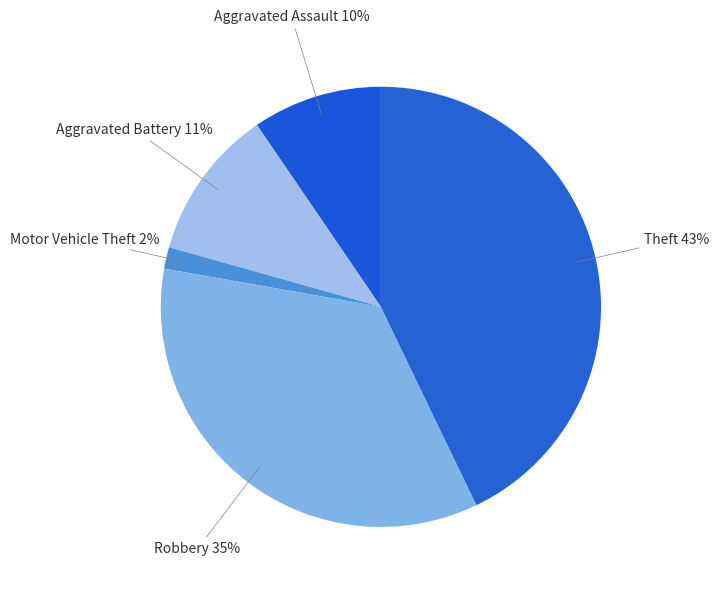

Does Robbery represent more than half of the total?

No